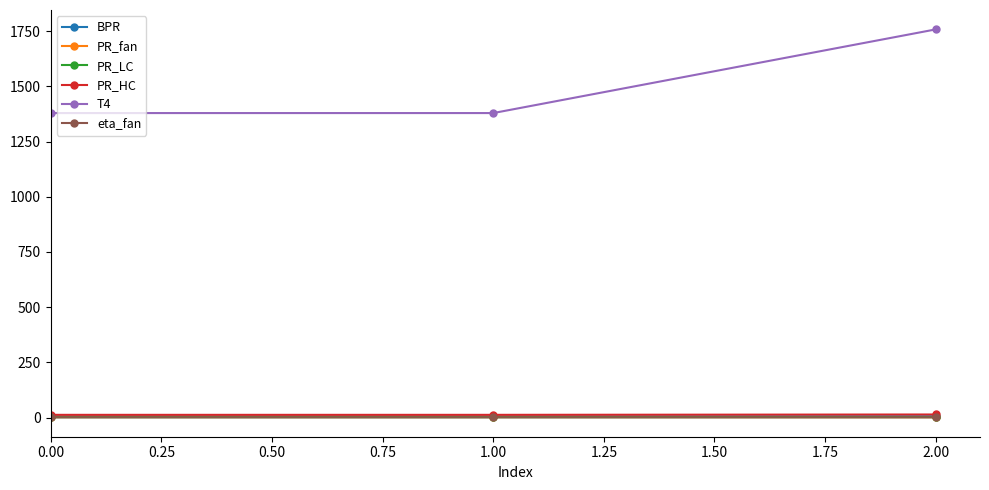

Which series has the widest spread of values?

T4